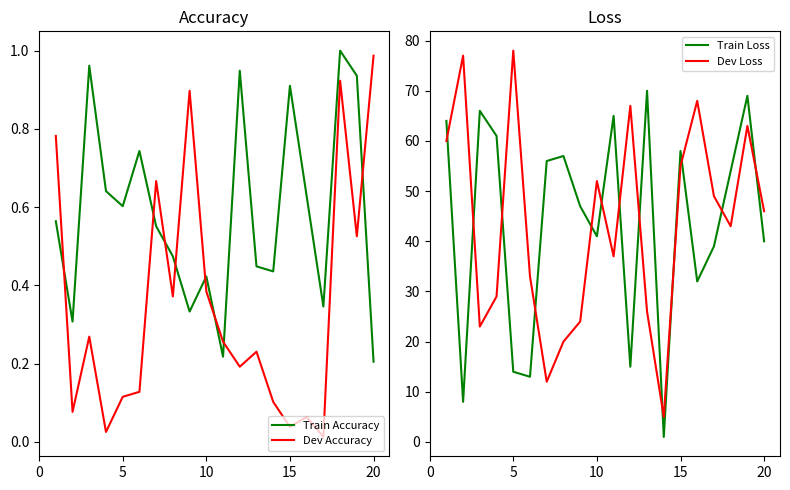

The value of Train Accuracy at 15 is 0.9. True or false?

True